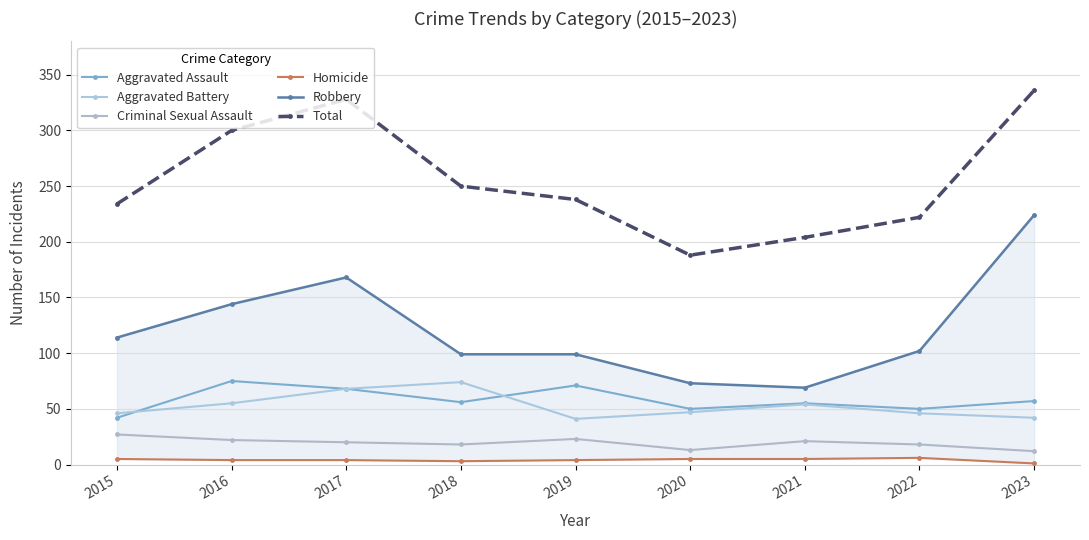

Is it true that Aggravated Assault equals 68 at 2017?

True